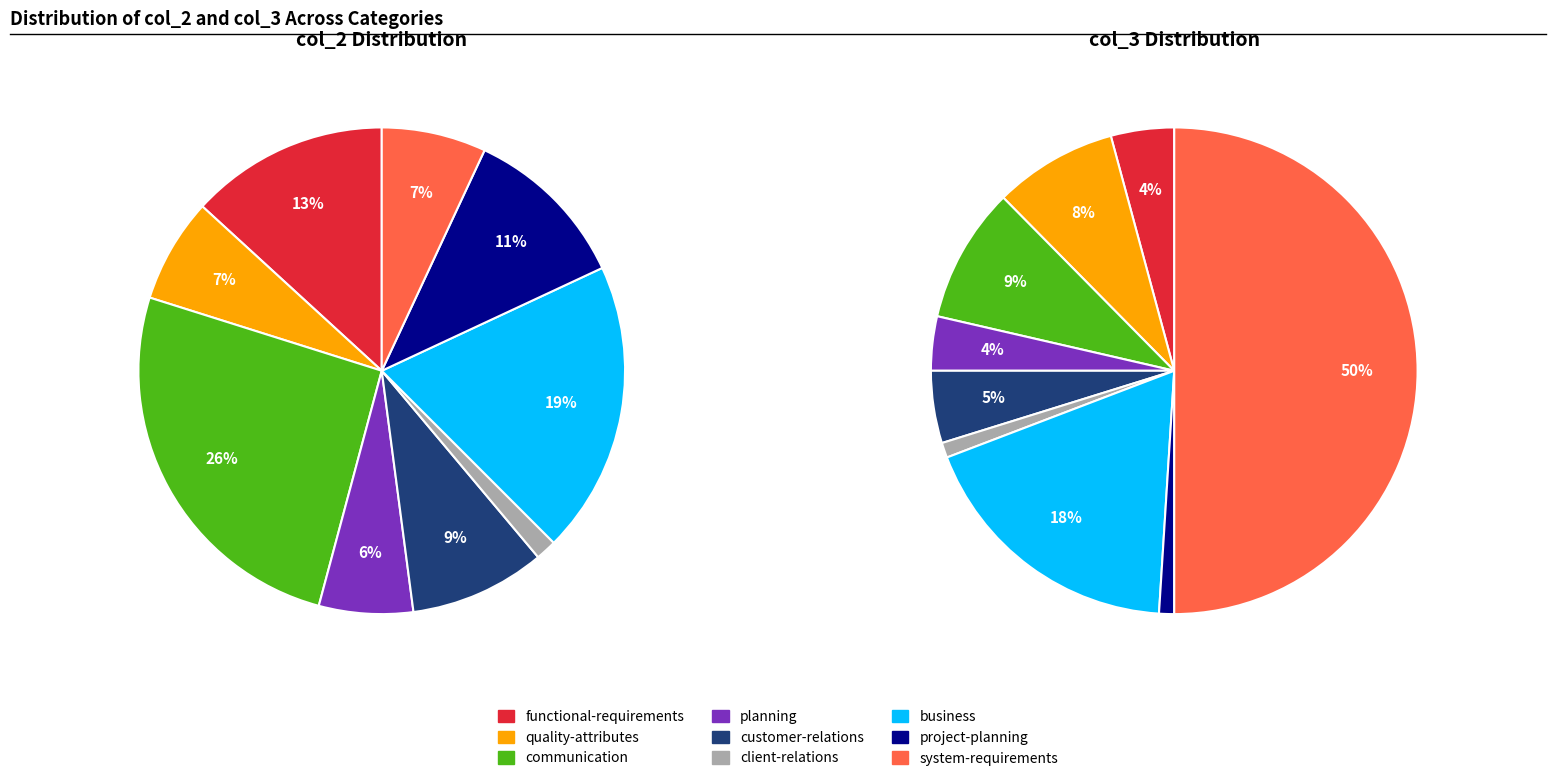

How many slices are in this pie chart?

9